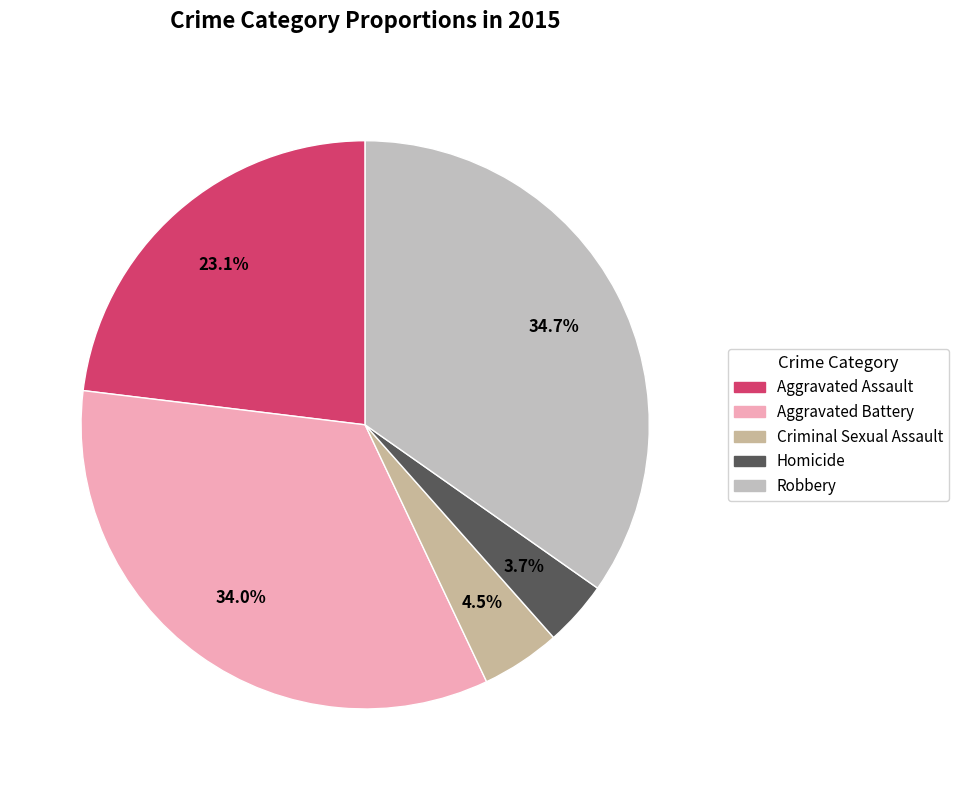

Combined, do Homicide and Criminal Sexual Assault account for over 50%?

No